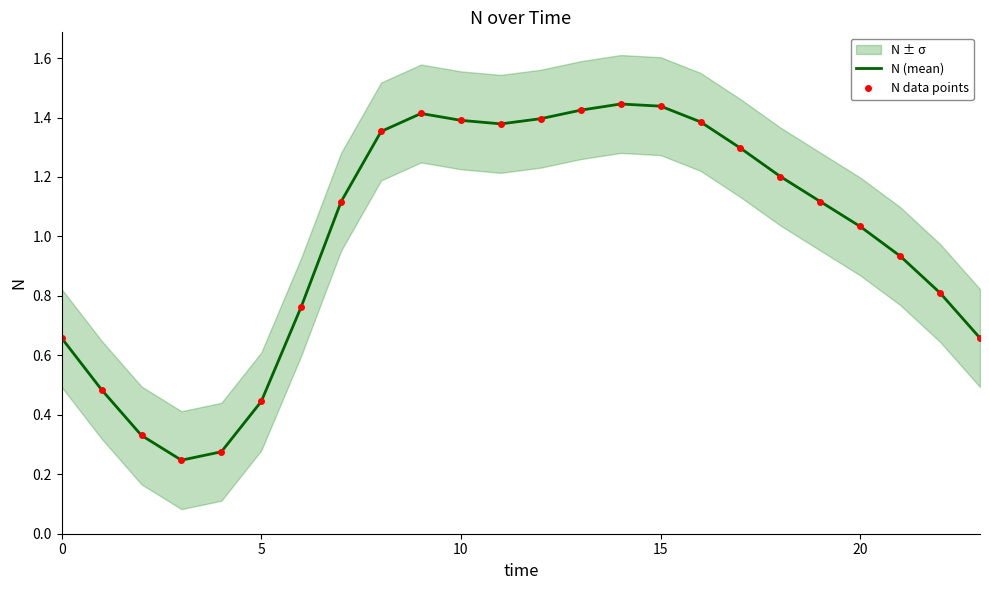

What is the sum of all N data points values?

24.0